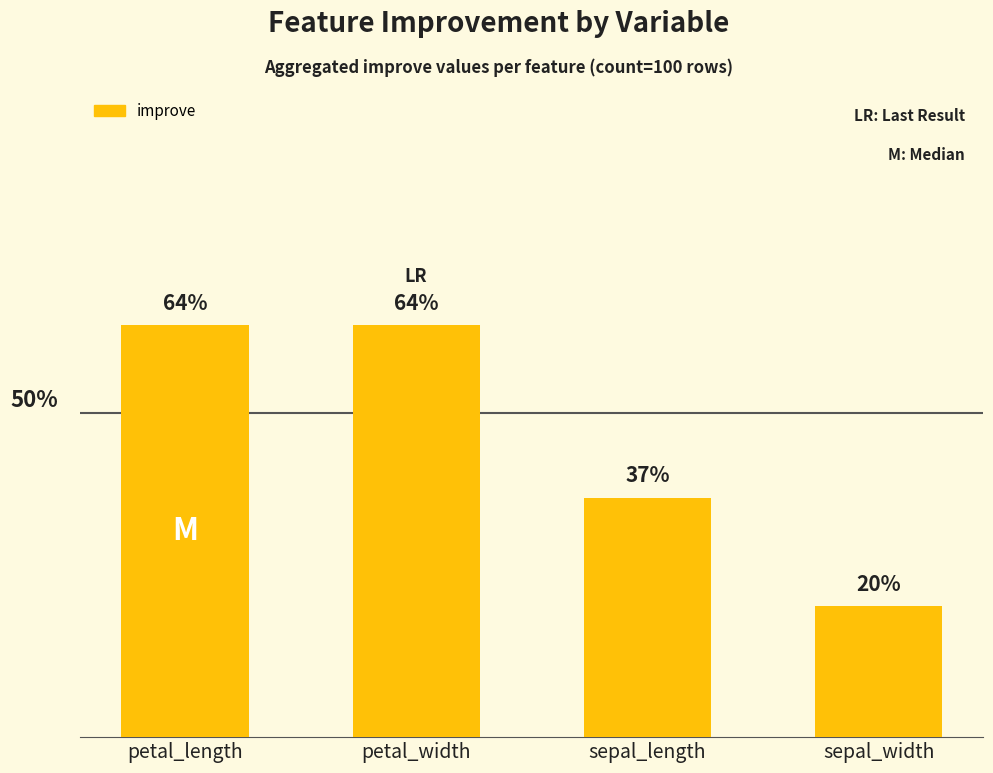

Rank the categories by value from lowest to highest.

sepal_width, sepal_length, petal_length, petal_width